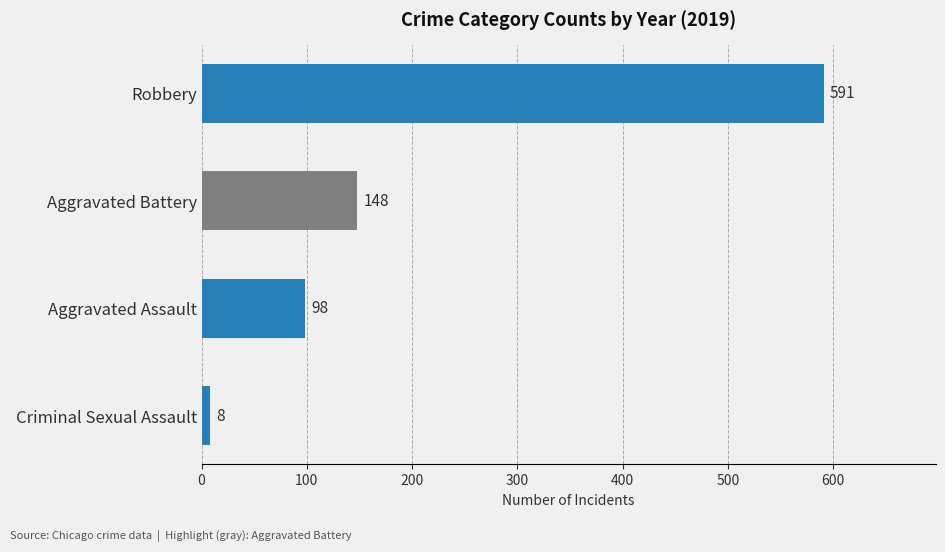

List the labels in order of value, largest first.

Robbery, Aggravated Battery, Aggravated Assault, Criminal Sexual Assault